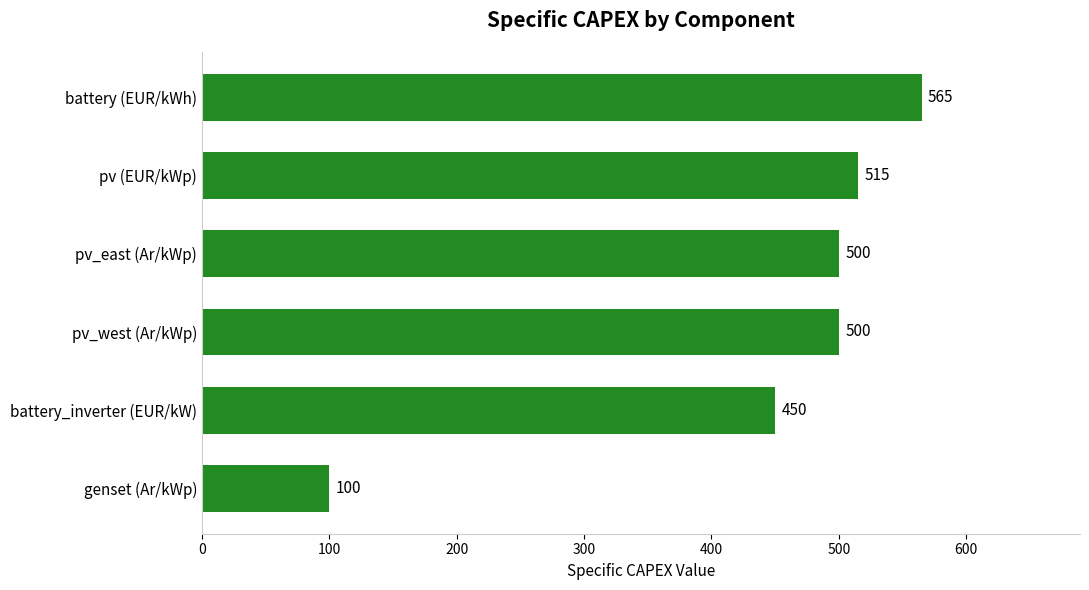

At which label is the value closest to 332?

battery_inverter (EUR/kW)